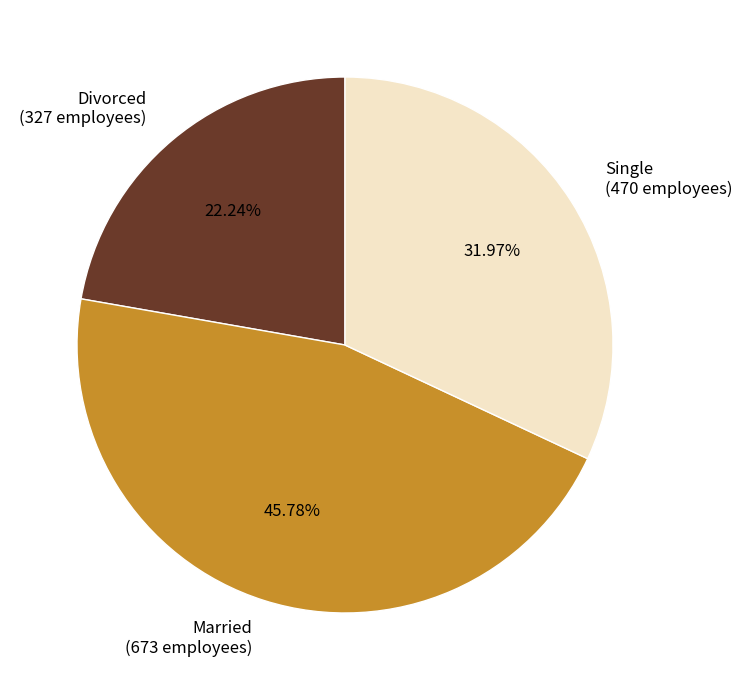

What is the total percentage of Single and Divorced?

54.2%